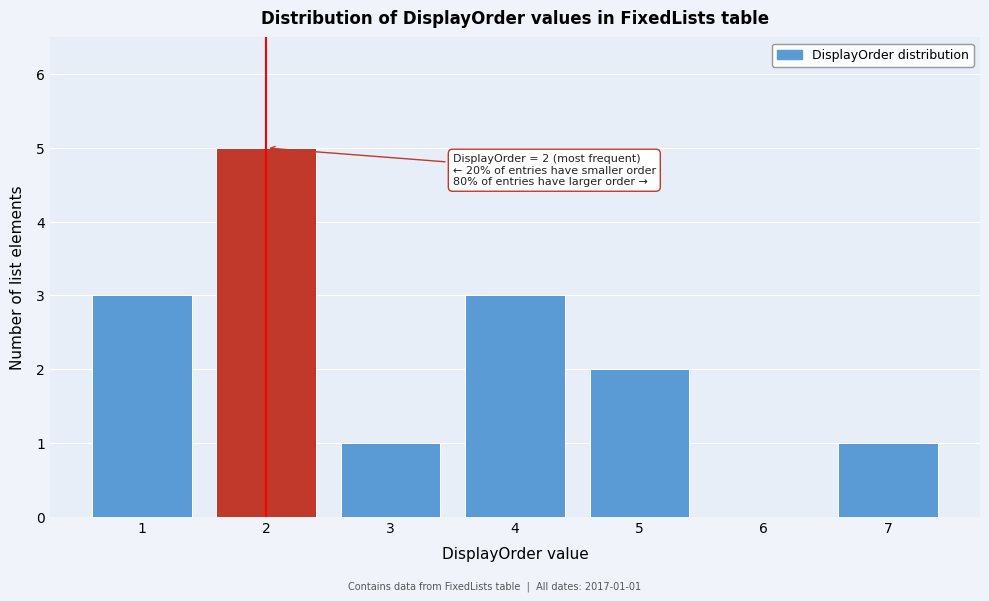

Over which range of the x-axis is the bar tallest?

1.5 to 2.5